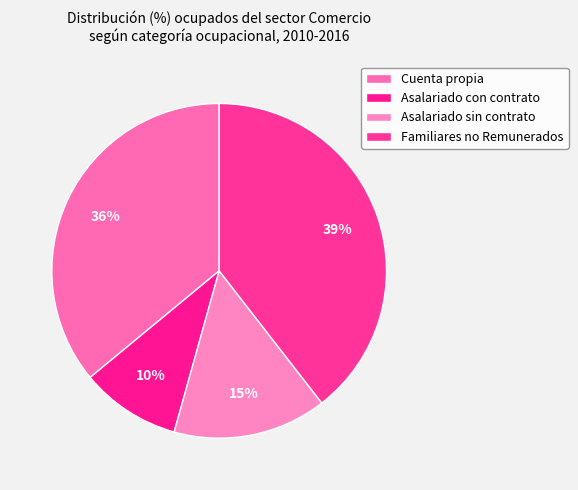

Which category has the smallest portion of the pie?

Asalariado con contrato